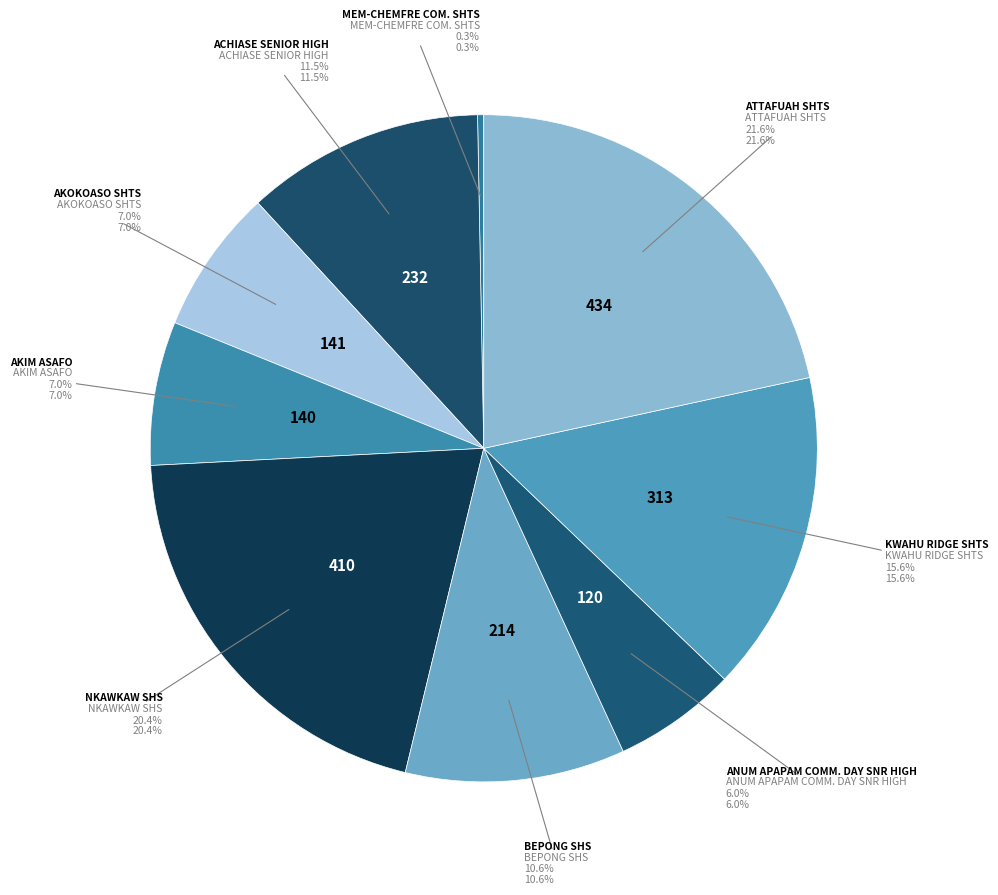

Rank the categories by value from highest to lowest.

ATTAFUAH SHTS, NKAWKAW SHS, KWAHU RIDGE SHTS, ACHIASE SENIOR HIGH, BEPONG SHS, AKOKOASO SHTS, AKIM ASAFO, ANUM APAPAM COMM. DAY SNR HIGH, MEM-CHEMFRE COM. SHTS